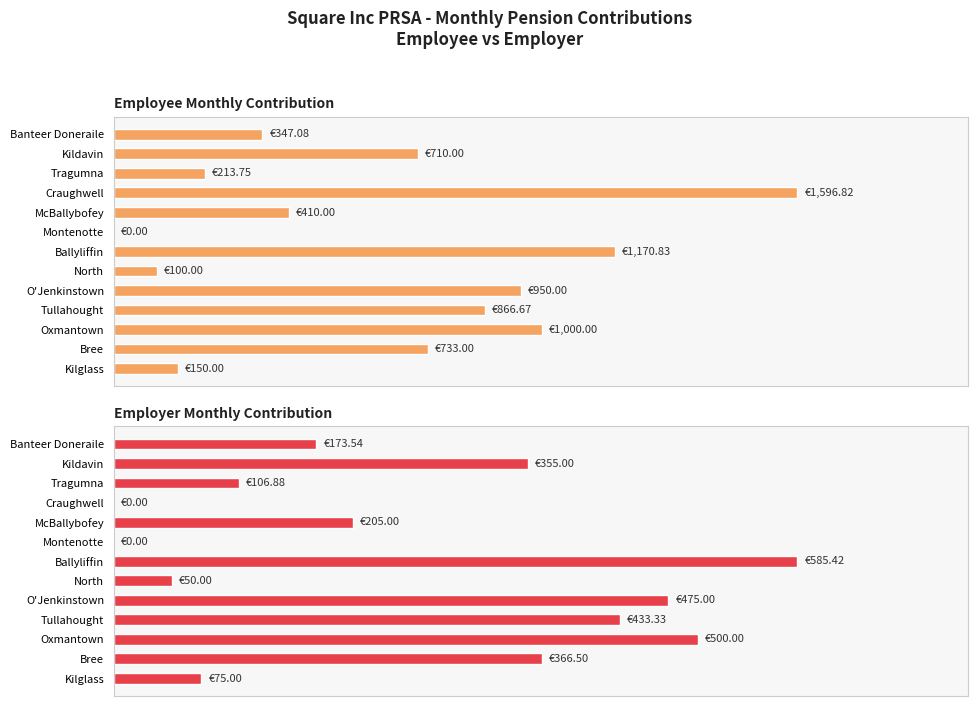

Read the Employee Monthly Contribution value at Kilglass.

150.0